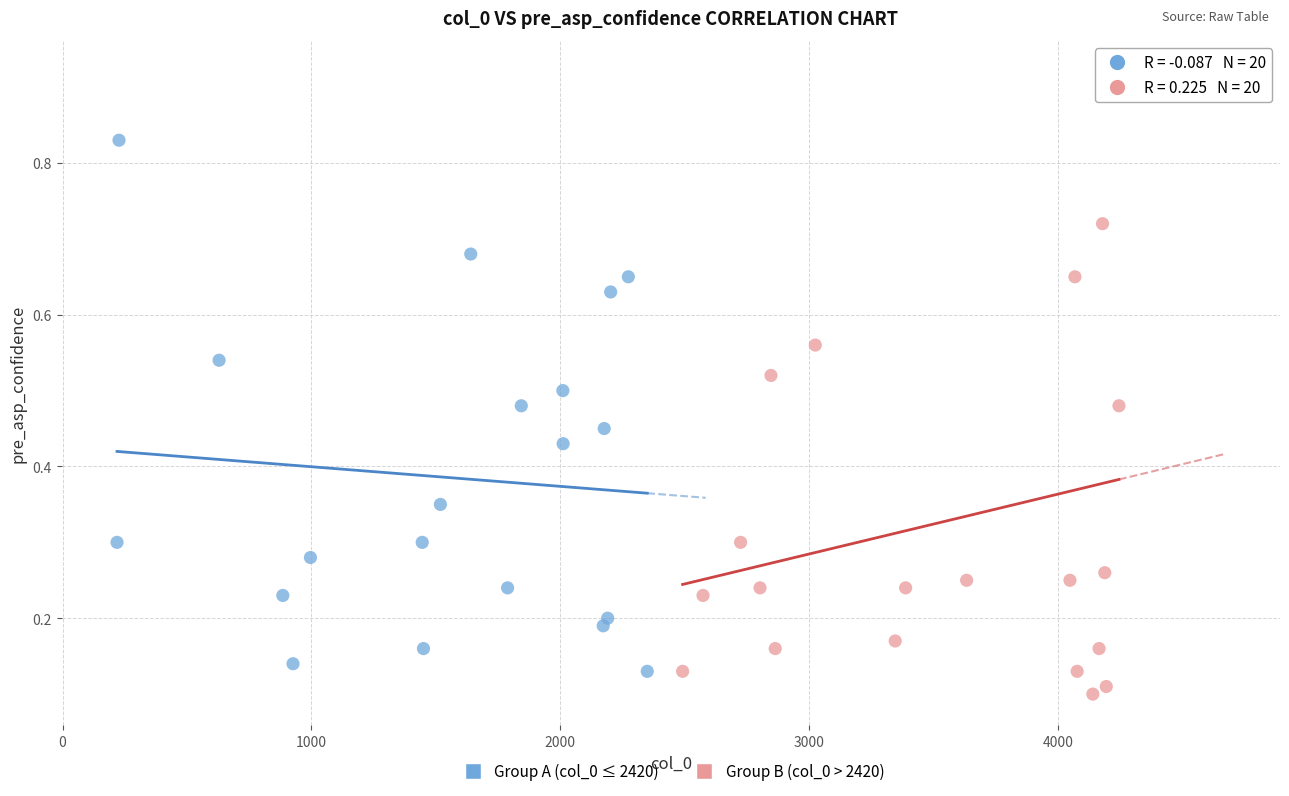

Which series has the largest Y range (max minus min)?

Group B (col_0 > 2420)